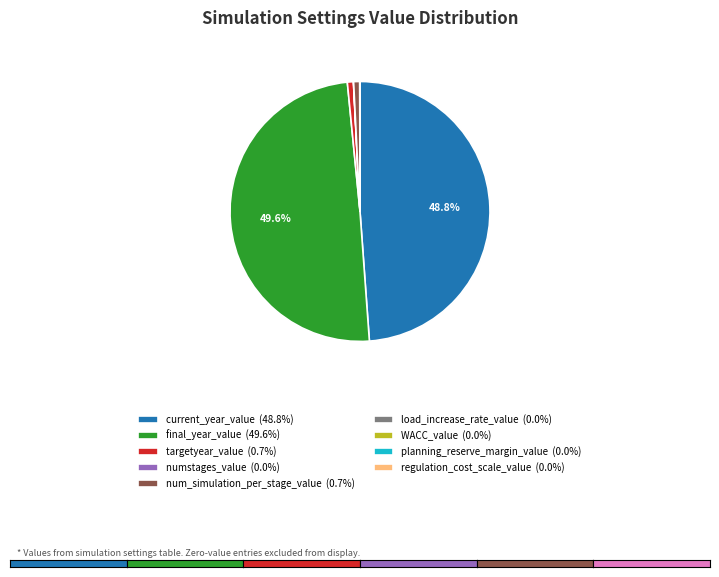

Do current_year_value (48.8%) and final_year_value (49.6%) together represent more than half of the pie?

Yes